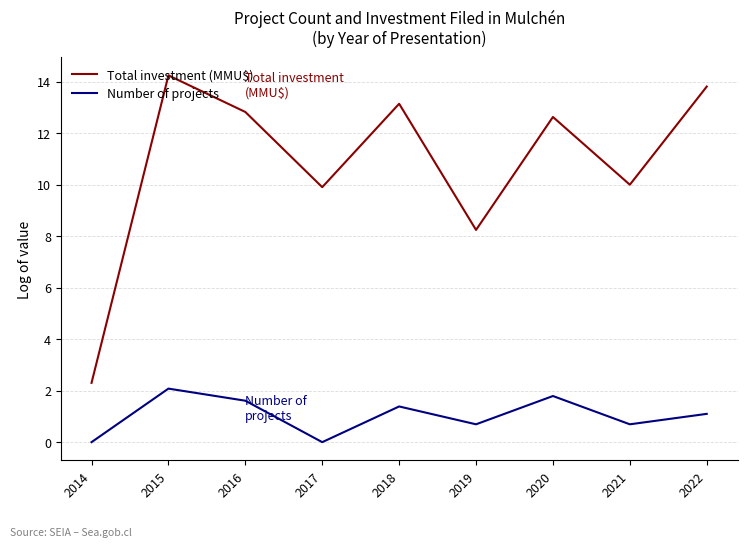

What is the sum of all Number of projects values?

9.4